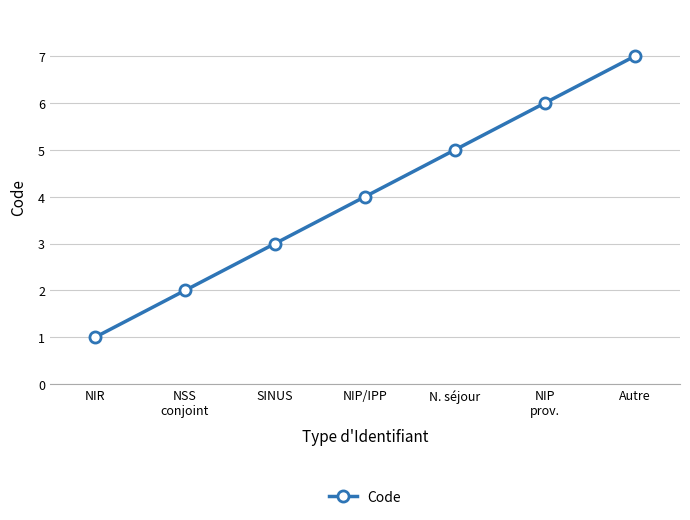

Which category has the lowest value across all series?

NIR